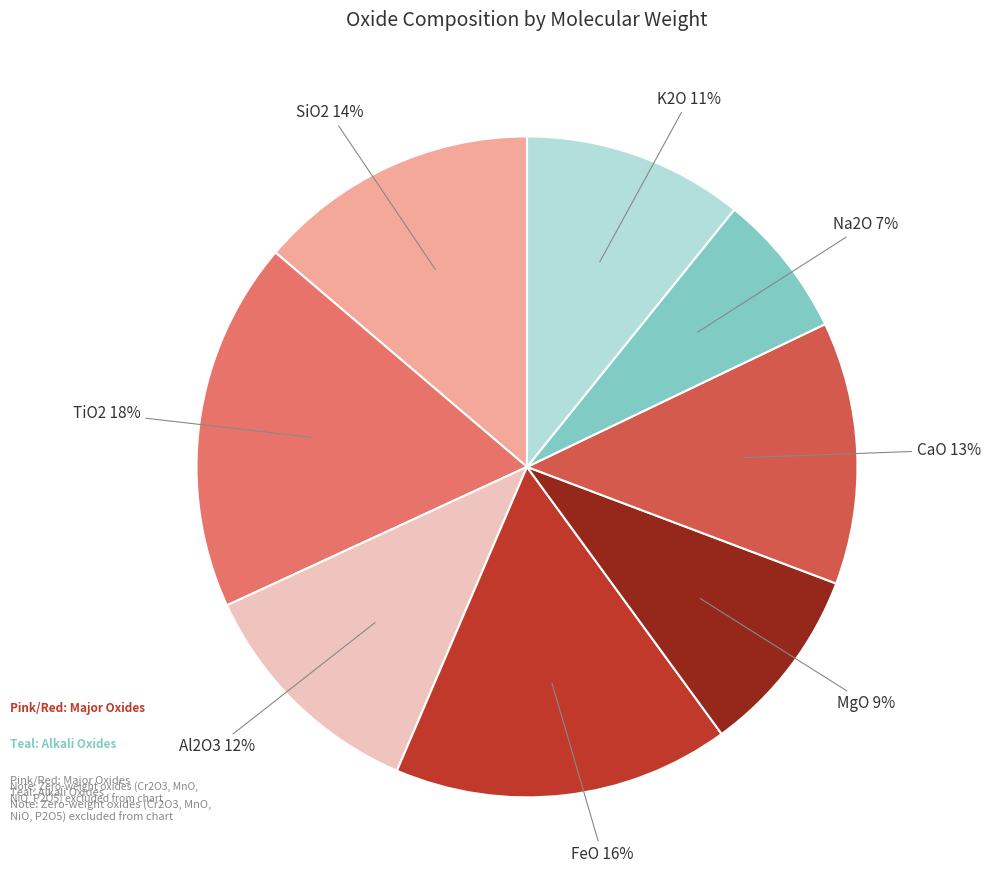

To the nearest percent, what is the difference between the largest and smallest slice percentages?

11%